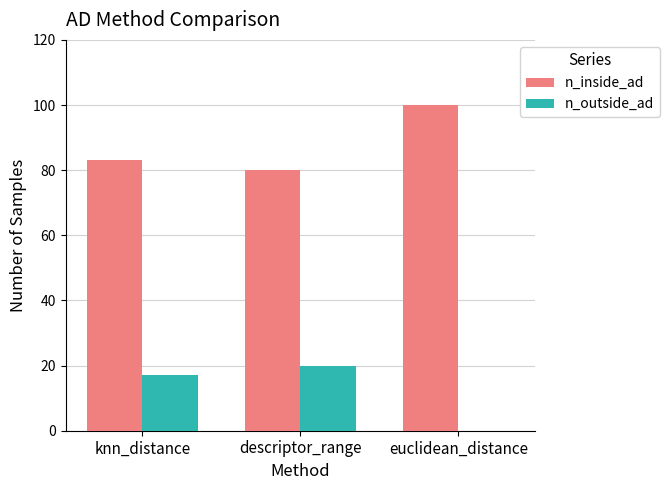

Which category has the highest value across all series?

euclidean_distance